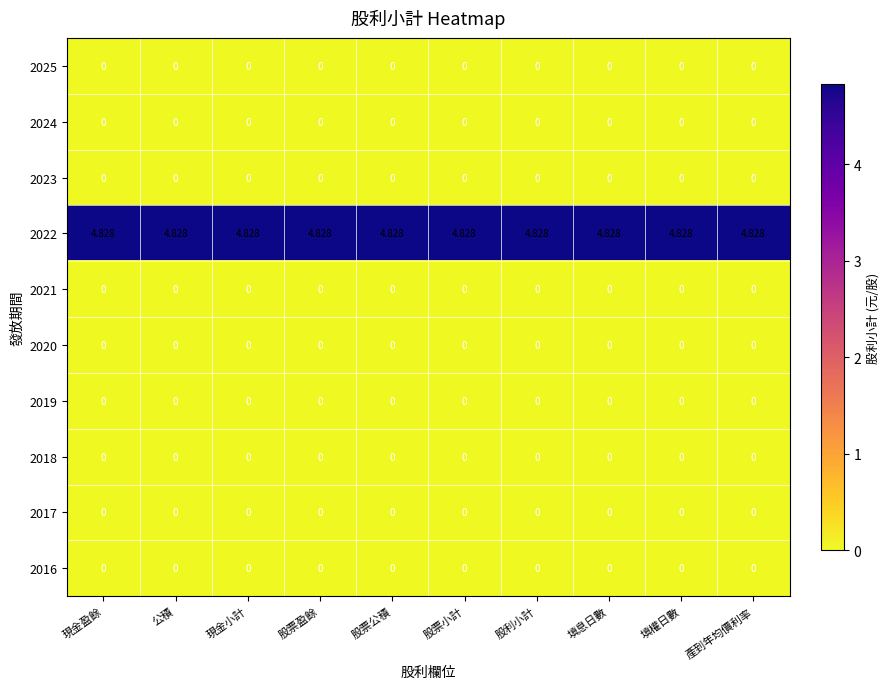

Is the value of 2018 at 股票公積 greater than the value of 2022 at 產到年均價利率?

No